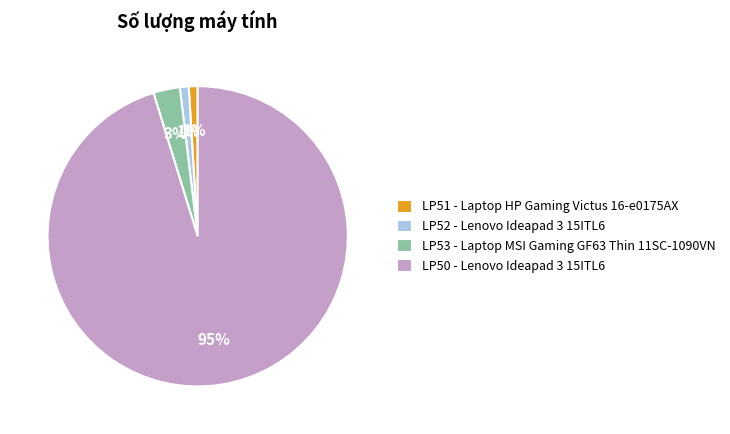

What is the largest slice in the pie chart?

LP50 - Lenovo Ideapad 3 15ITL6